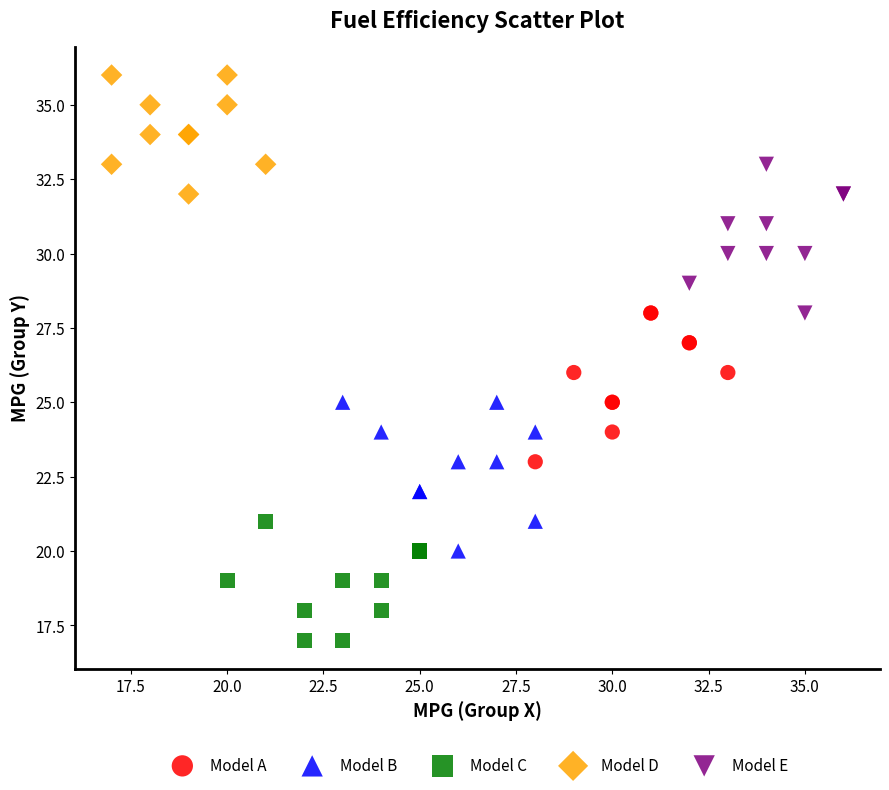

Which series contains the lowest Y value?

Model C